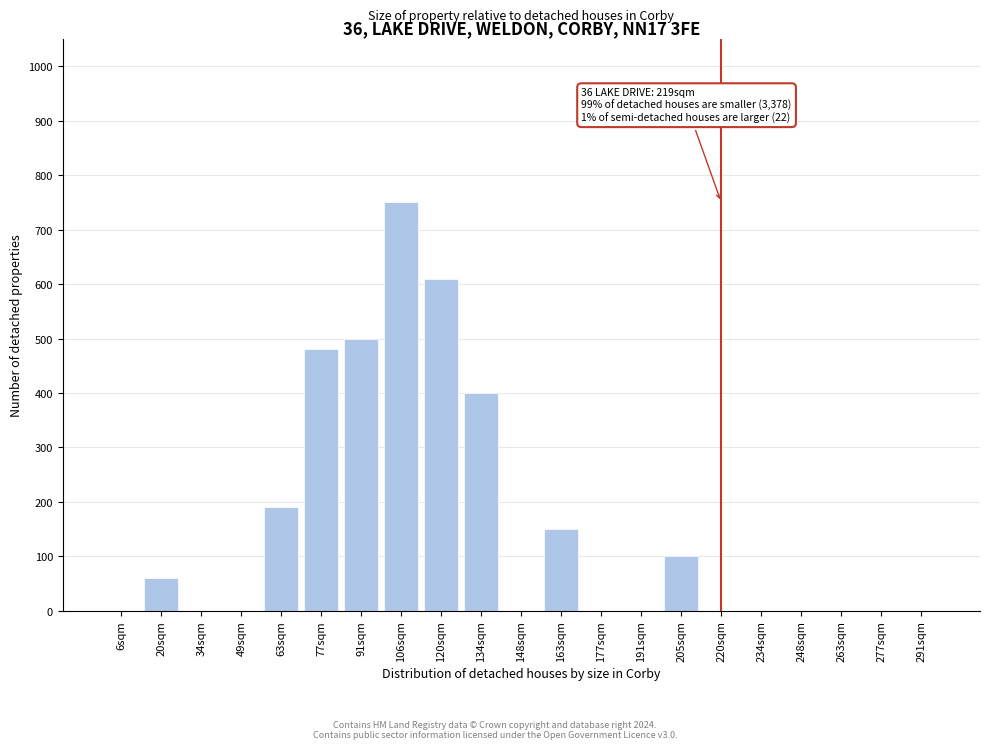

Reading left to right, extract all data points from this chart.

6sqm=0	20sqm=60	34sqm=0	49sqm=0	63sqm=190	77sqm=480	91sqm=500	106sqm=750	120sqm=610	134sqm=400	148sqm=0	163sqm=150	177sqm=0	191sqm=0	205sqm=100	220sqm=0	234sqm=0	248sqm=0	263sqm=0	277sqm=0	291sqm=0